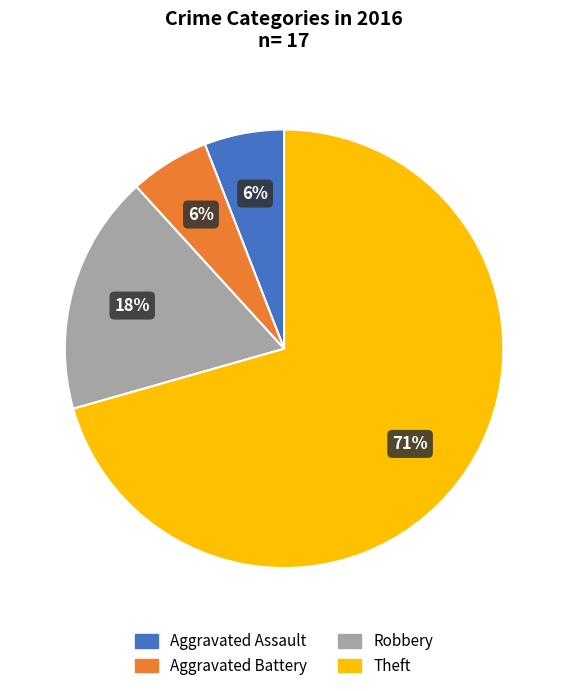

To the nearest percent, what is the average slice percentage?

25%